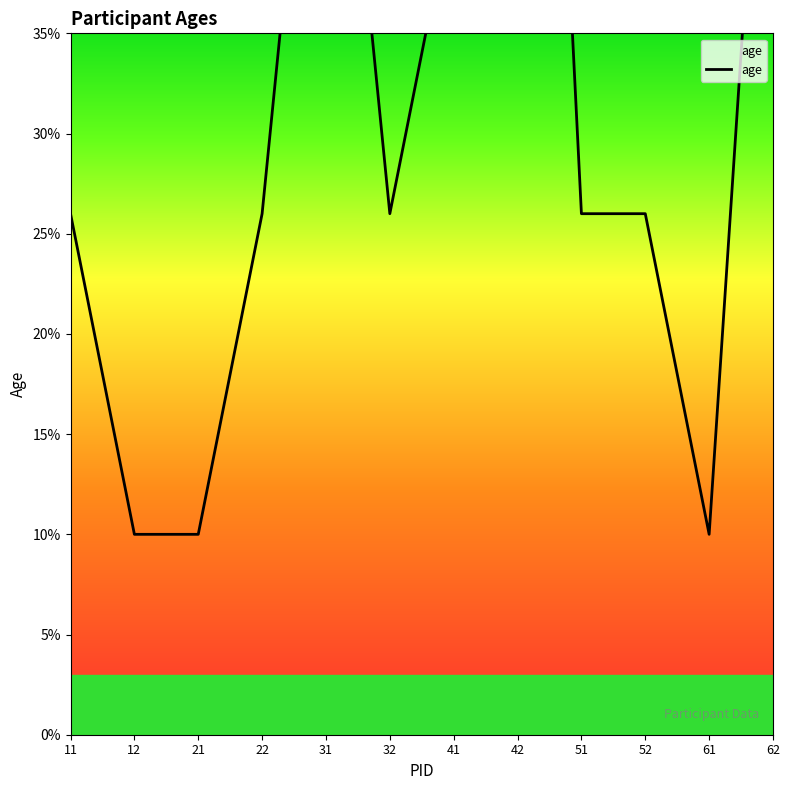

Rank the categories by value from highest to lowest.

42, 31, 62, 41, 11, 22, 32, 51, 52, 12, 21, 61